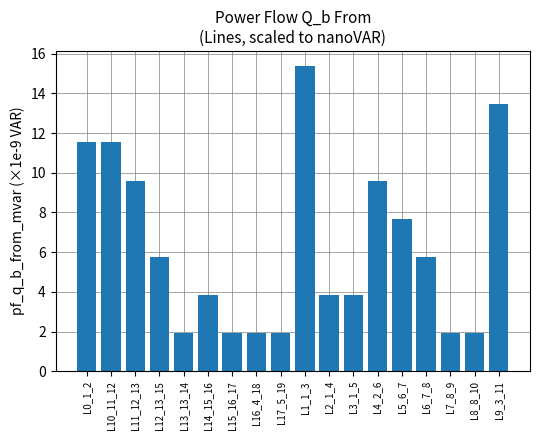

What is the maximum value shown in the chart?

15.4